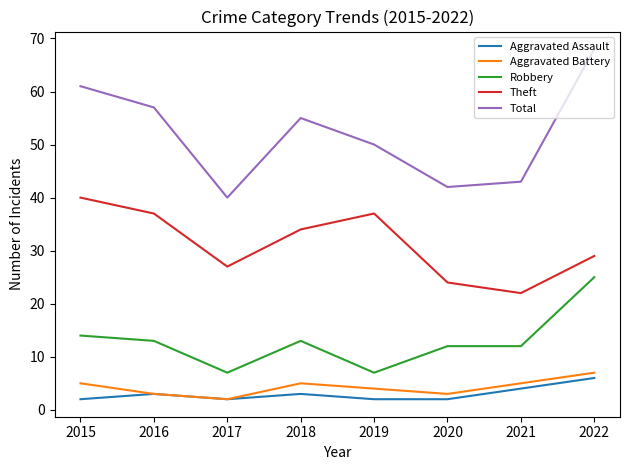

What is the sum of the Theft values at 2017 and 2020?

51